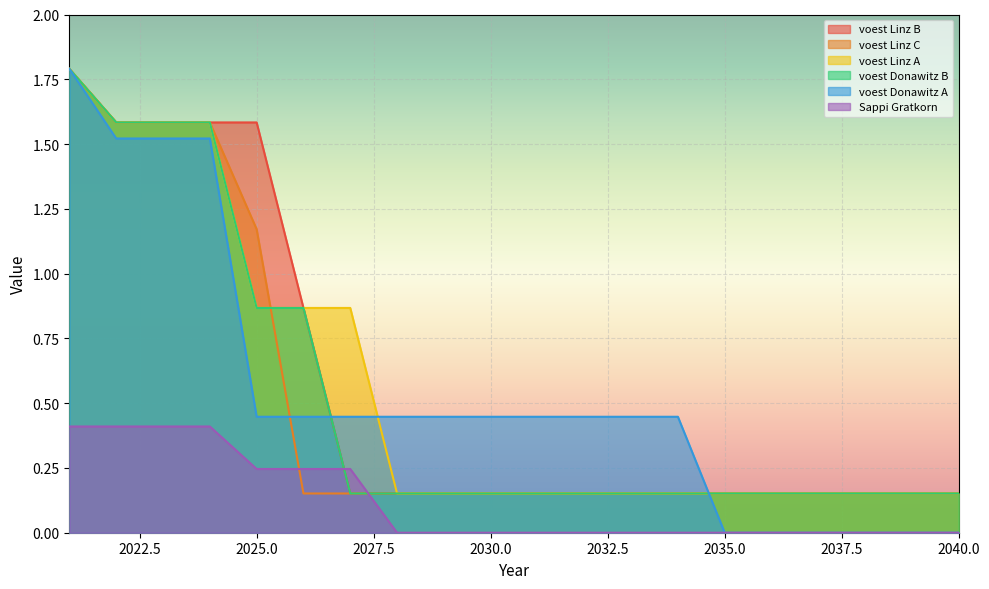

Rank the series at 2038 from lowest to highest value.

voest Donawitz A, Sappi Gratkorn, voest Linz C, voest Linz B, voest Linz A, voest Donawitz B